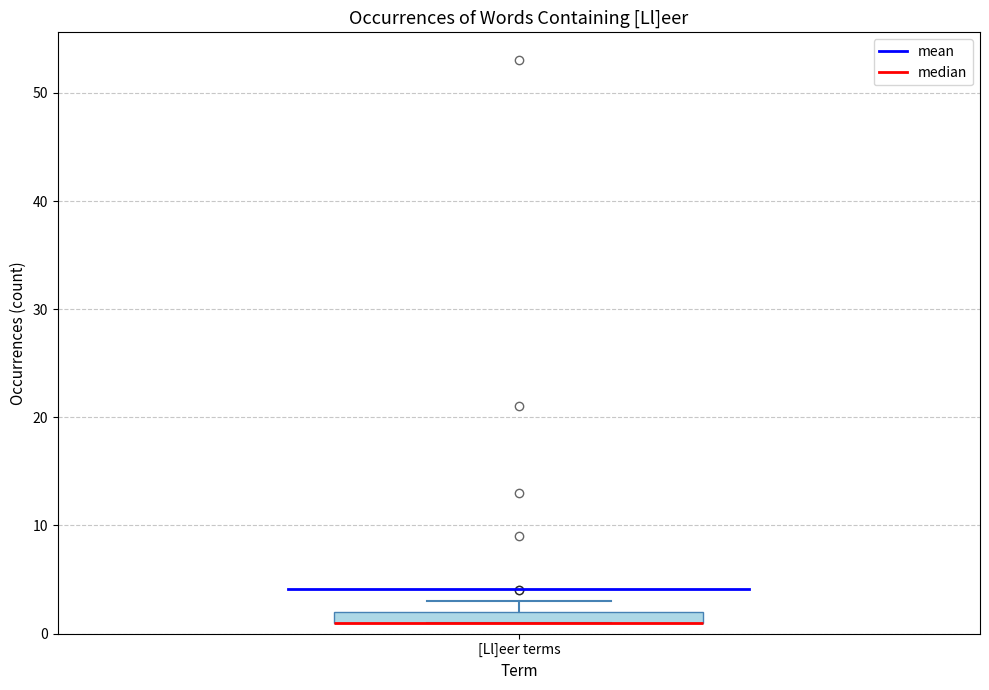

Where is the lower edge of the box for [Ll]eer terms on the y-axis? The values are not printed on the chart, so give them approximately, as read against the axis.

1